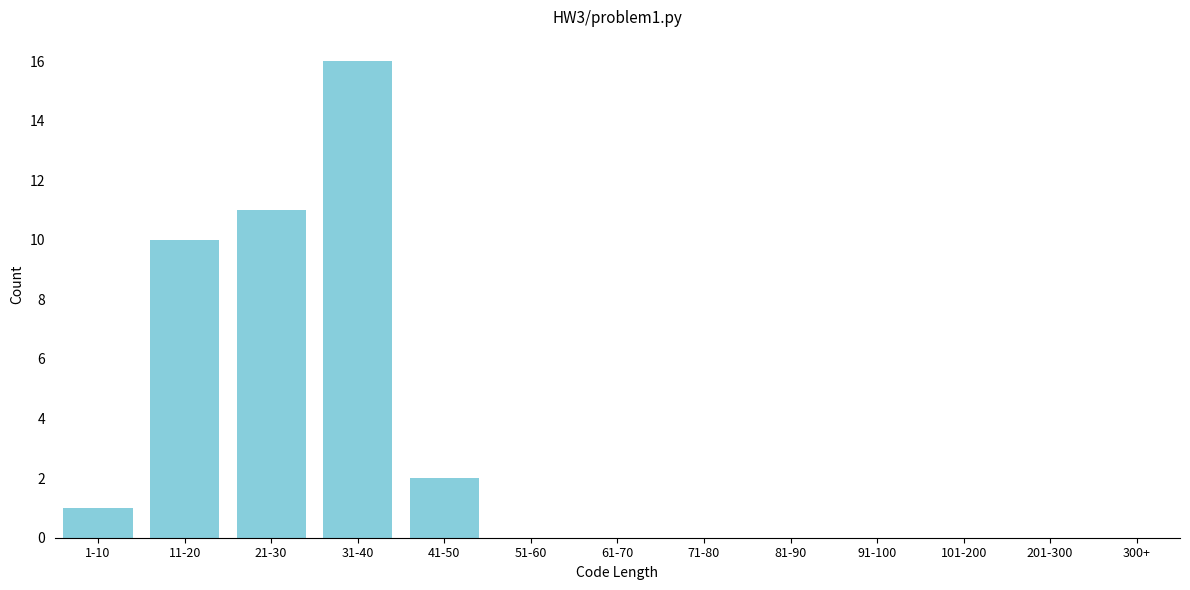

Reading left to right, extract all data points from this chart.

1-10=1	11-20=10	21-30=11	31-40=16	41-50=2	51-60=0	61-70=0	71-80=0	81-90=0	91-100=0	101-200=0	201-300=0	300+=0